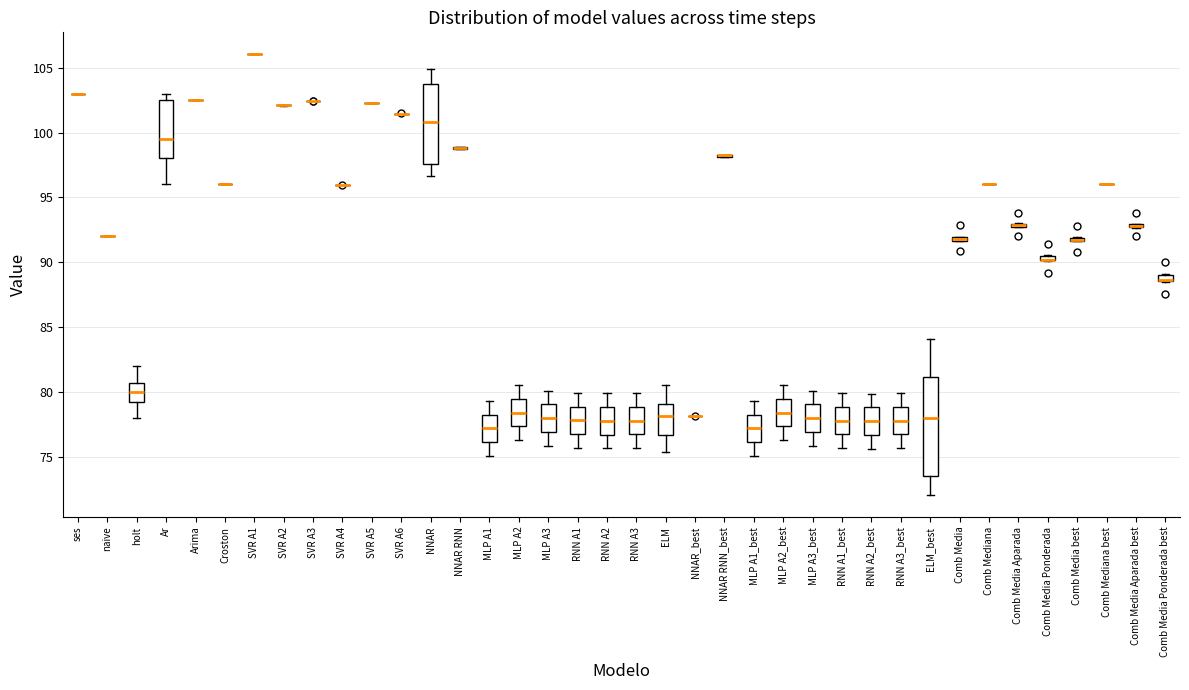

Which box is the tallest, from its lower edge to its upper edge?

ELM_best